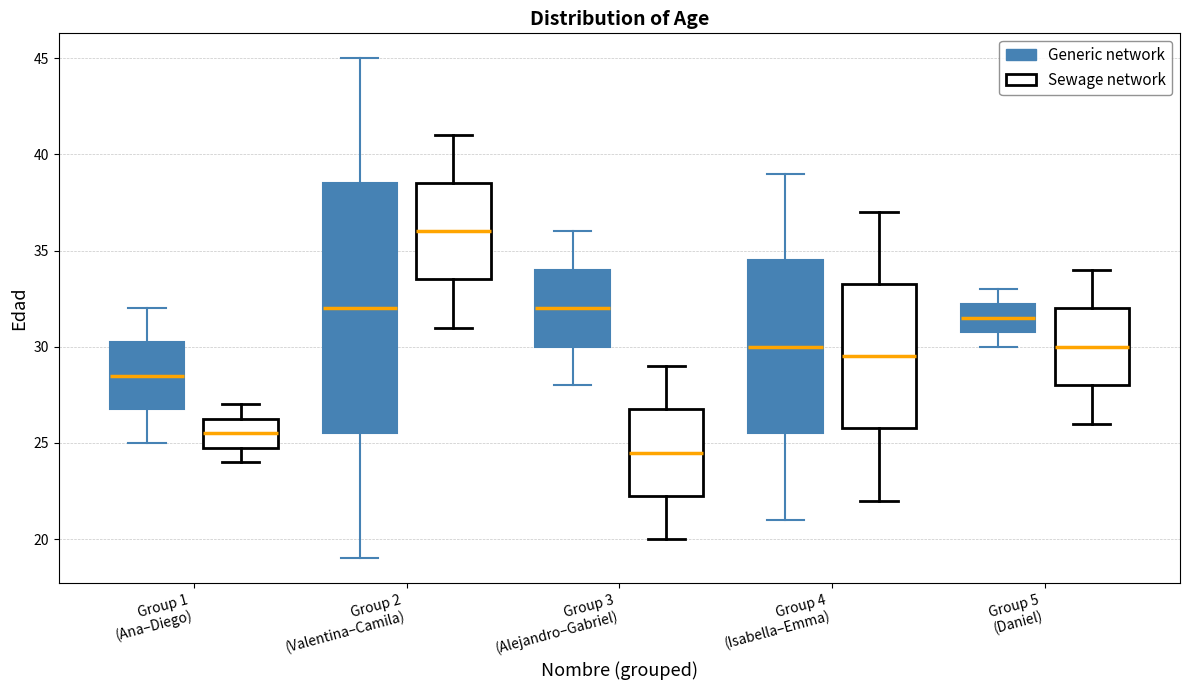

Which box has the lowest median line?

Group 3 (Alejandro–Gabriel) (Sewage network)